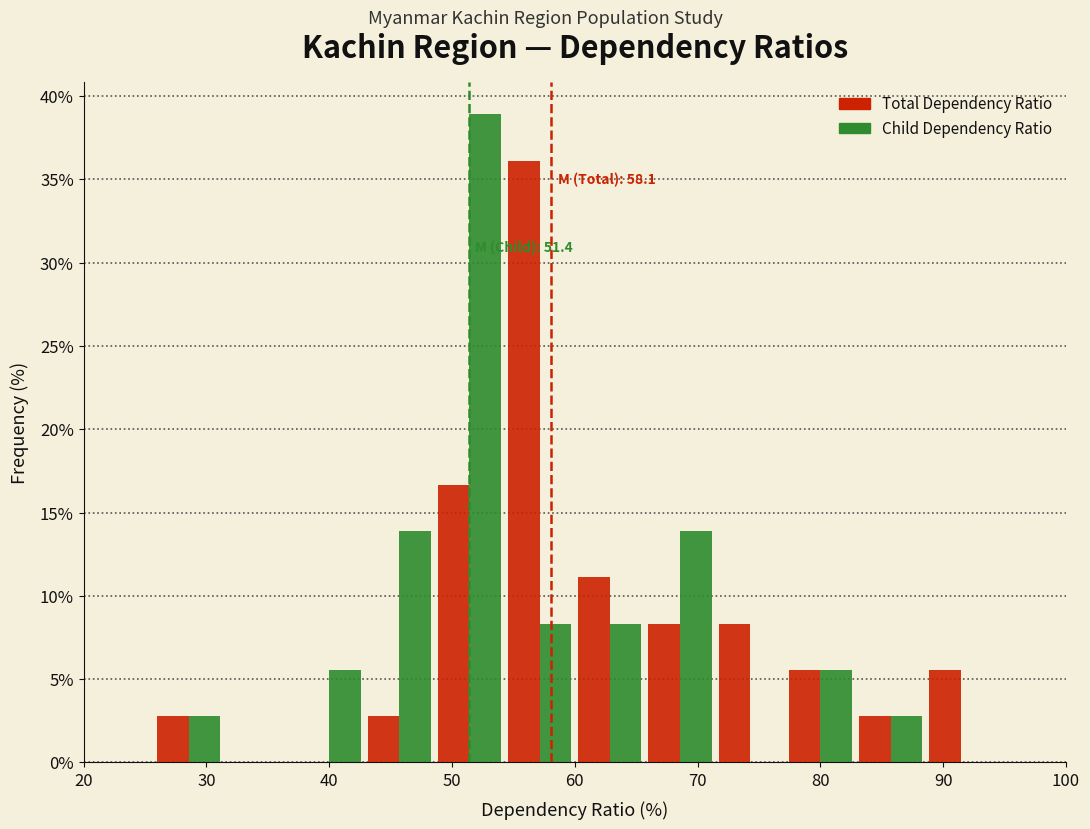

In the Total Dependency Ratio series, which range on the x-axis has the tallest bar?

54 to 60